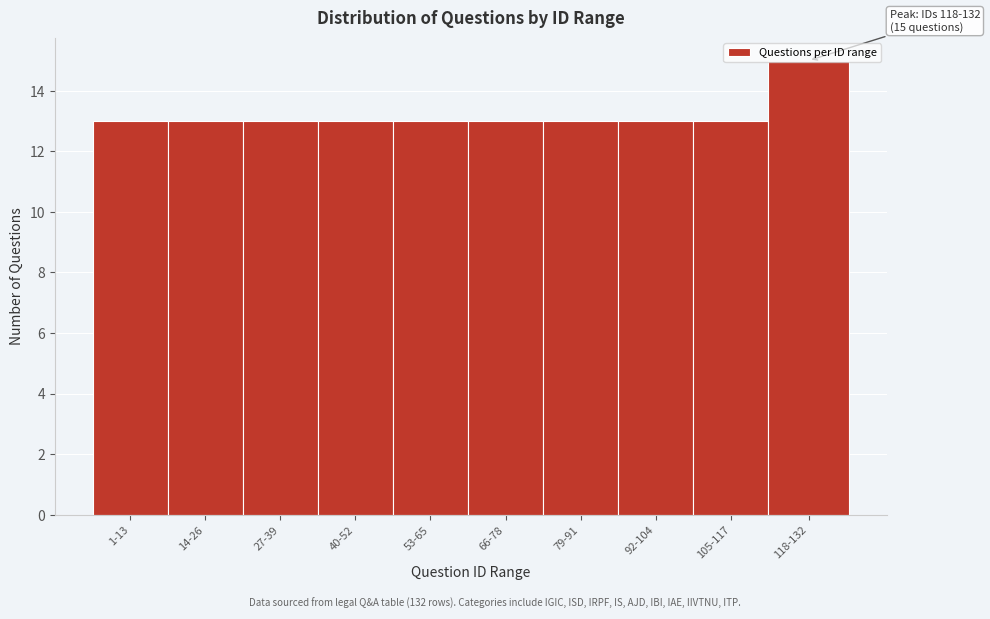

What is the label of the 9th bar from the right?

14-26